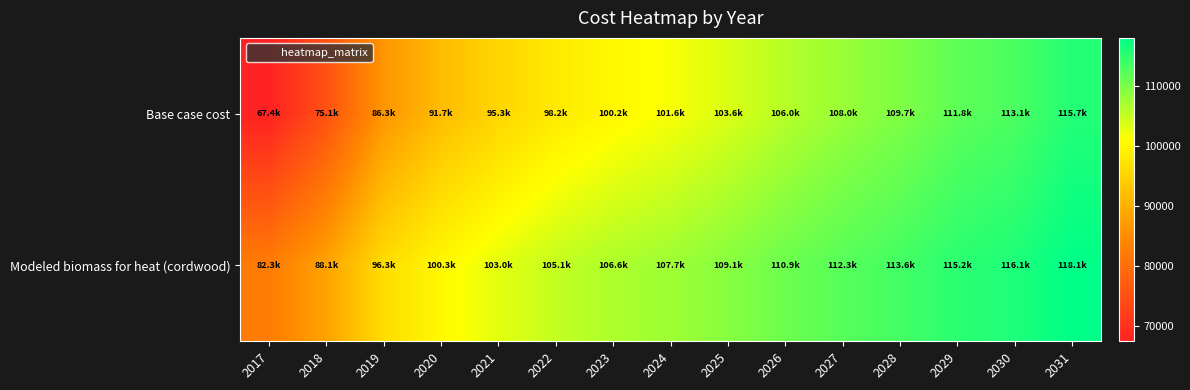

Which series has the widest spread of values?

Base case cost